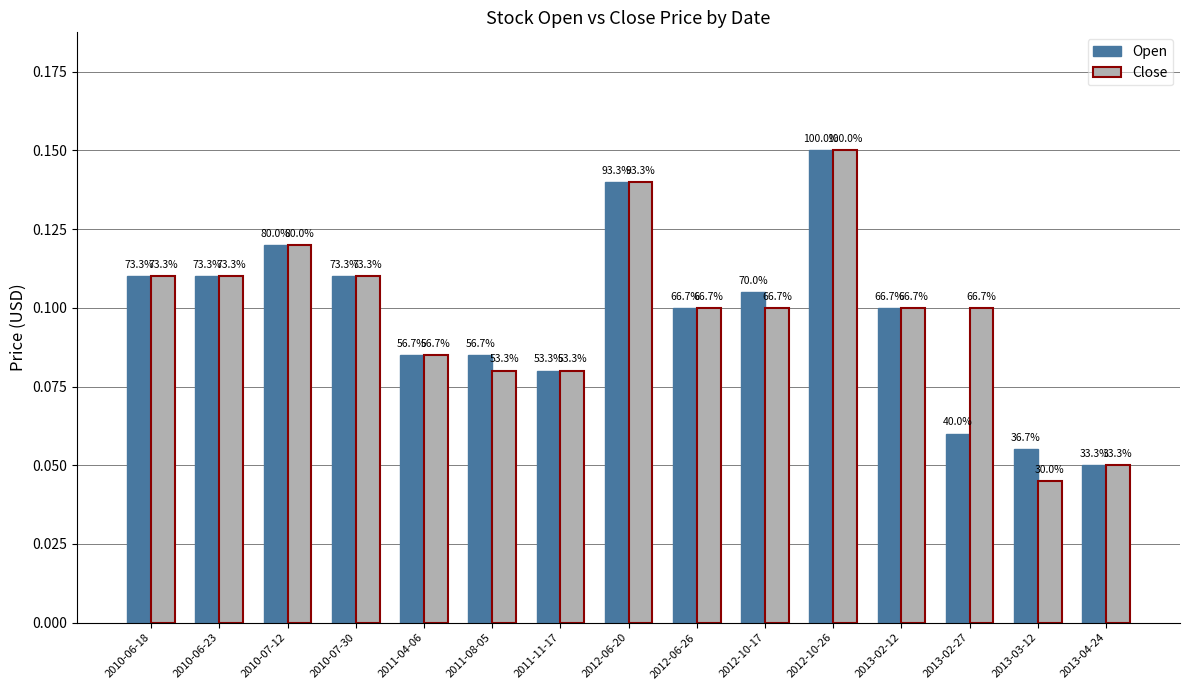

What is the value of the Close bar at the 15th from the left?

0.1